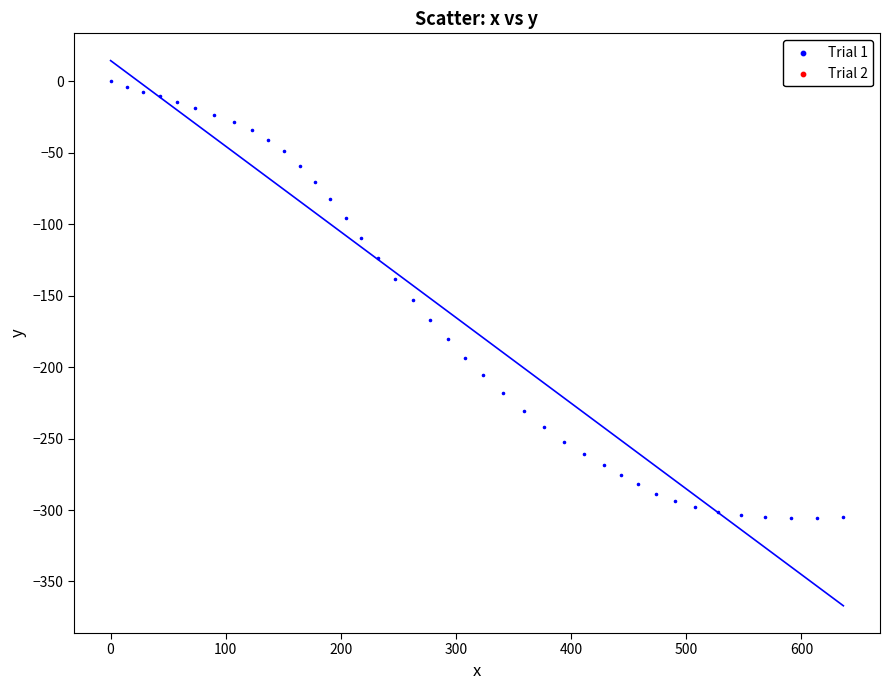

What is the range of Y values (max minus min)?

305.5